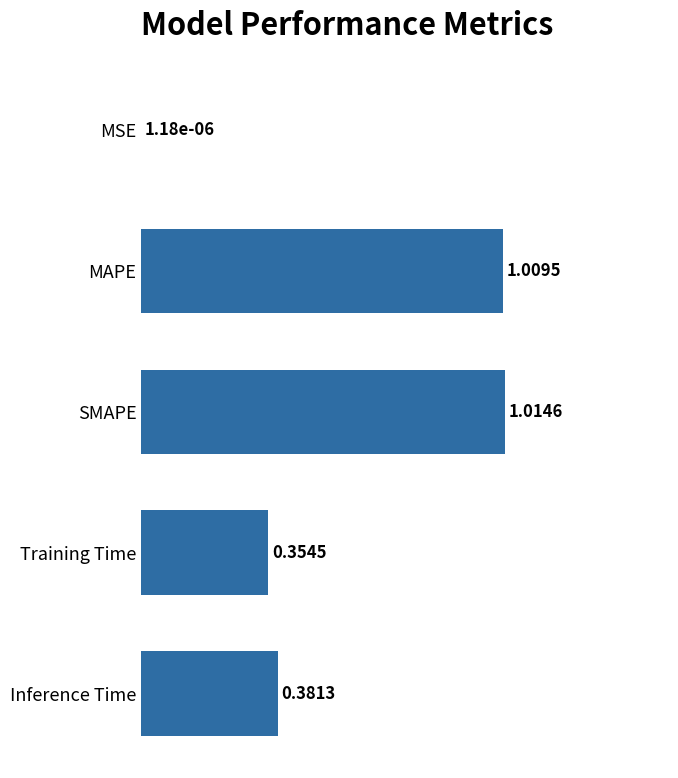

What is the sum of all values?

2.8